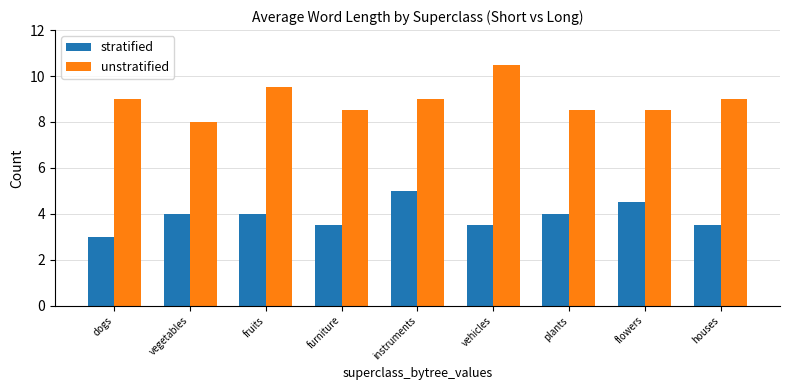

True or false: stratified has a value of 4.0 at fruits.

True